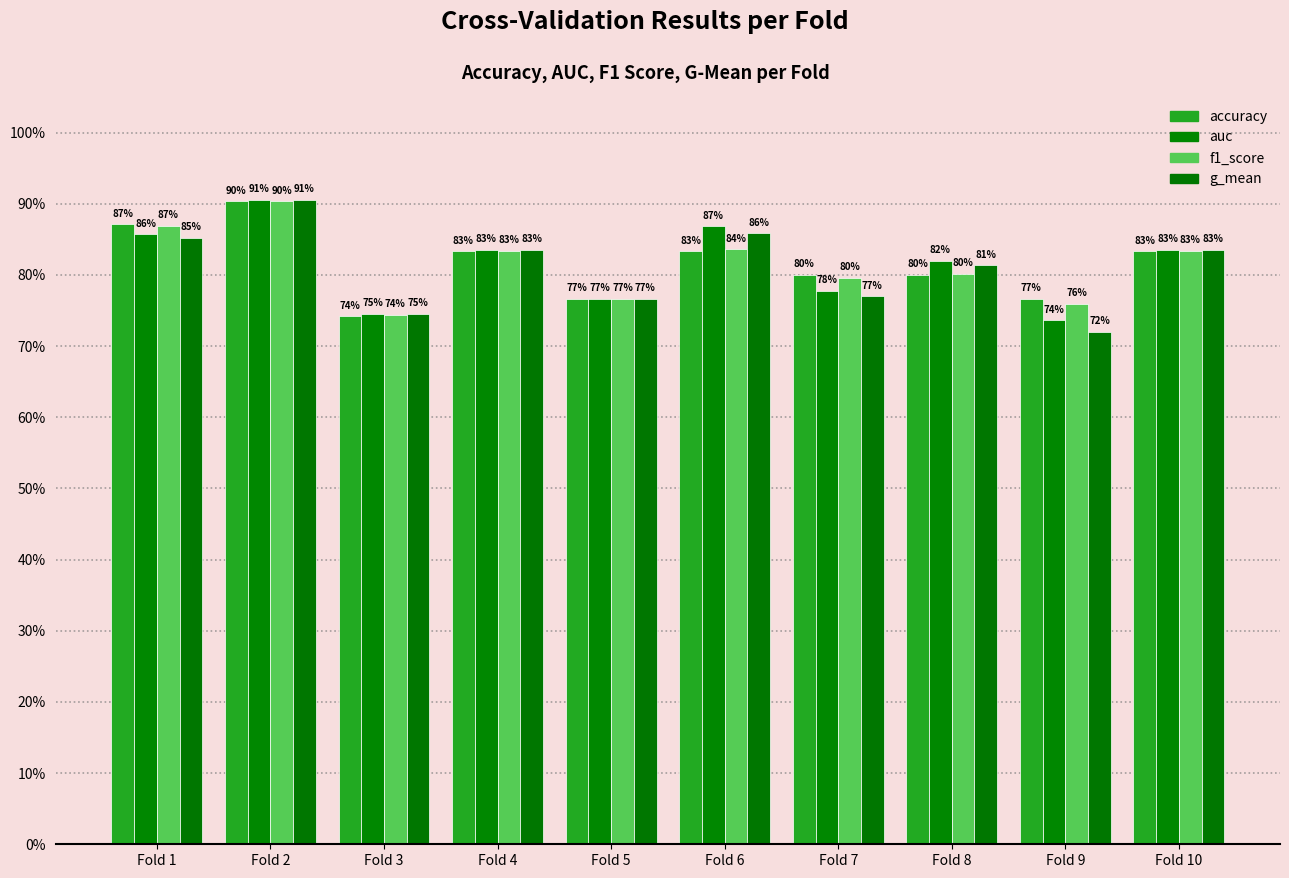

Reading left to right, extract all data points from this chart.

accuracy: Fold 1=0.9	Fold 2=0.9	Fold 3=0.7	Fold 4=0.8	Fold 5=0.8	Fold 6=0.8	Fold 7=0.8	Fold 8=0.8	Fold 9=0.8	Fold 10=0.8
auc: Fold 1=0.9	Fold 2=0.9	Fold 3=0.7	Fold 4=0.8	Fold 5=0.8	Fold 6=0.9	Fold 7=0.8	Fold 8=0.8	Fold 9=0.7	Fold 10=0.8
f1_score: Fold 1=0.9	Fold 2=0.9	Fold 3=0.7	Fold 4=0.8	Fold 5=0.8	Fold 6=0.8	Fold 7=0.8	Fold 8=0.8	Fold 9=0.8	Fold 10=0.8
g_mean: Fold 1=0.9	Fold 2=0.9	Fold 3=0.7	Fold 4=0.8	Fold 5=0.8	Fold 6=0.9	Fold 7=0.8	Fold 8=0.8	Fold 9=0.7	Fold 10=0.8